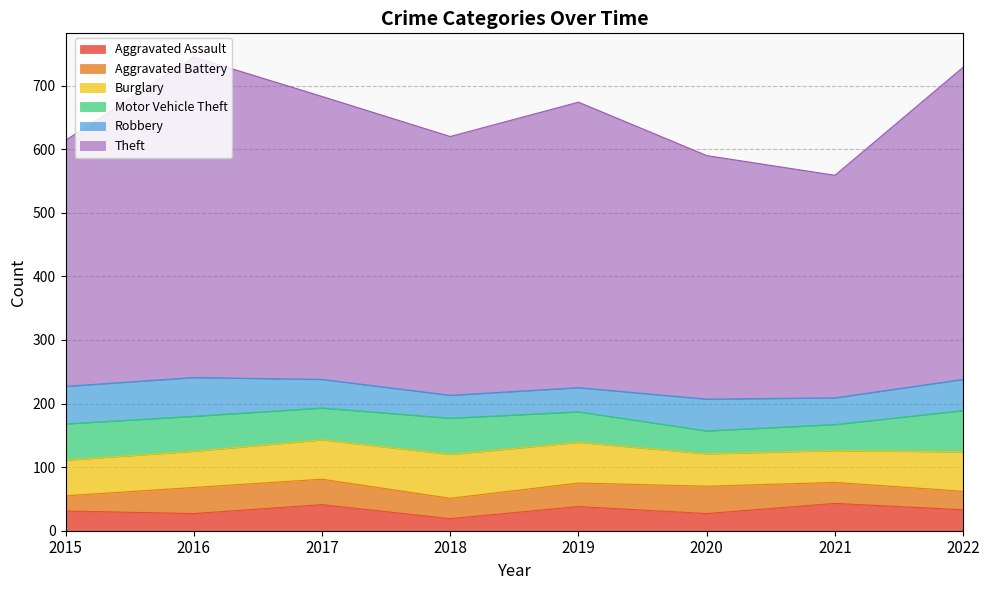

What is the difference between the second highest and second lowest values in the Robbery series?

21